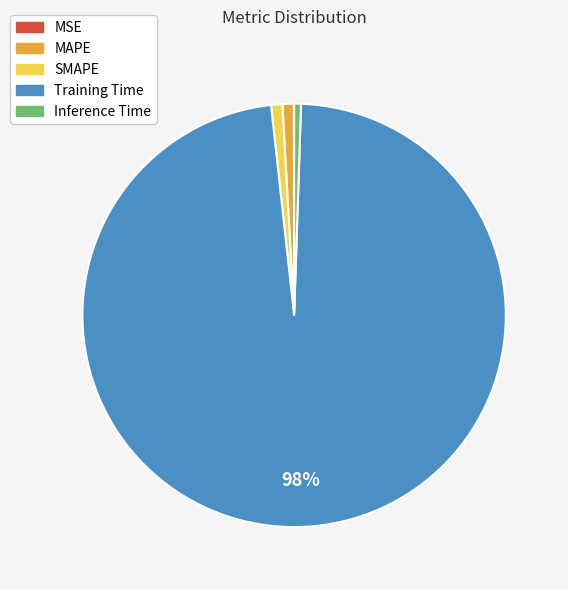

Between Training Time and Inference Time, which is larger?

Training Time